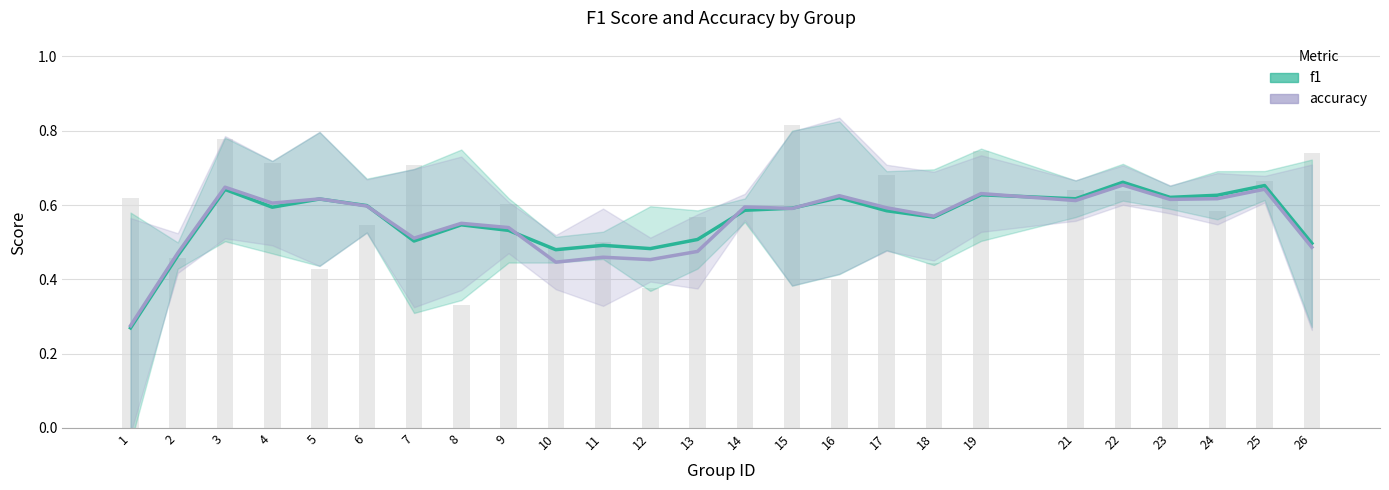

What is the value of the 20th bar from the left?

0.6